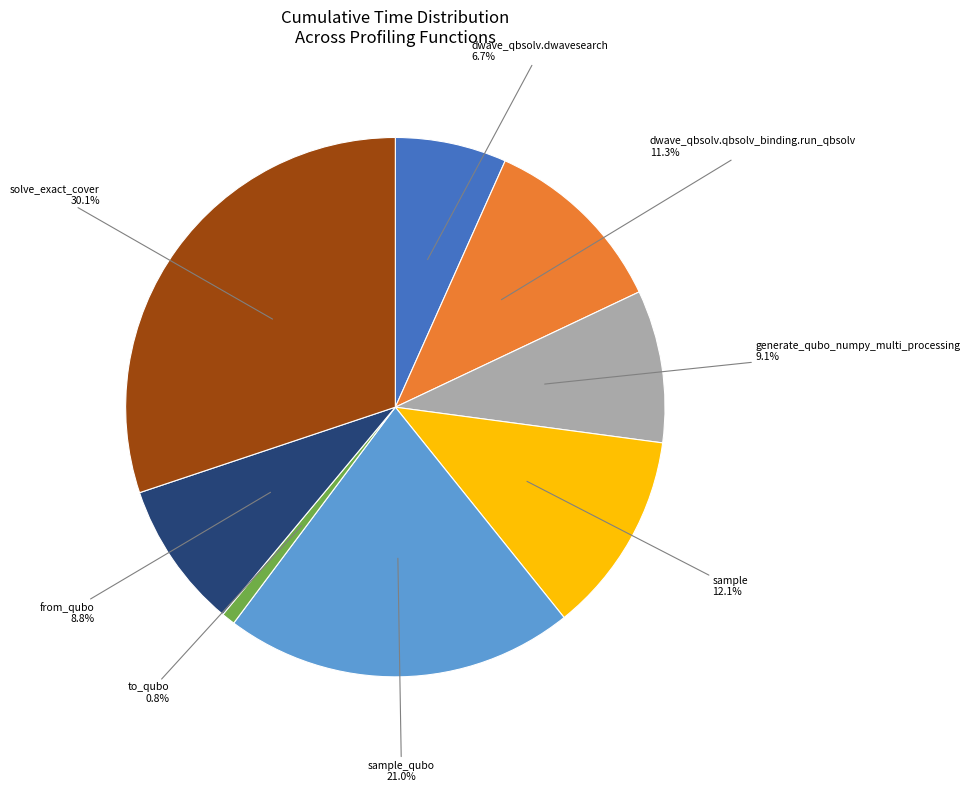

Is there any slice that represents more than half of the pie?

No